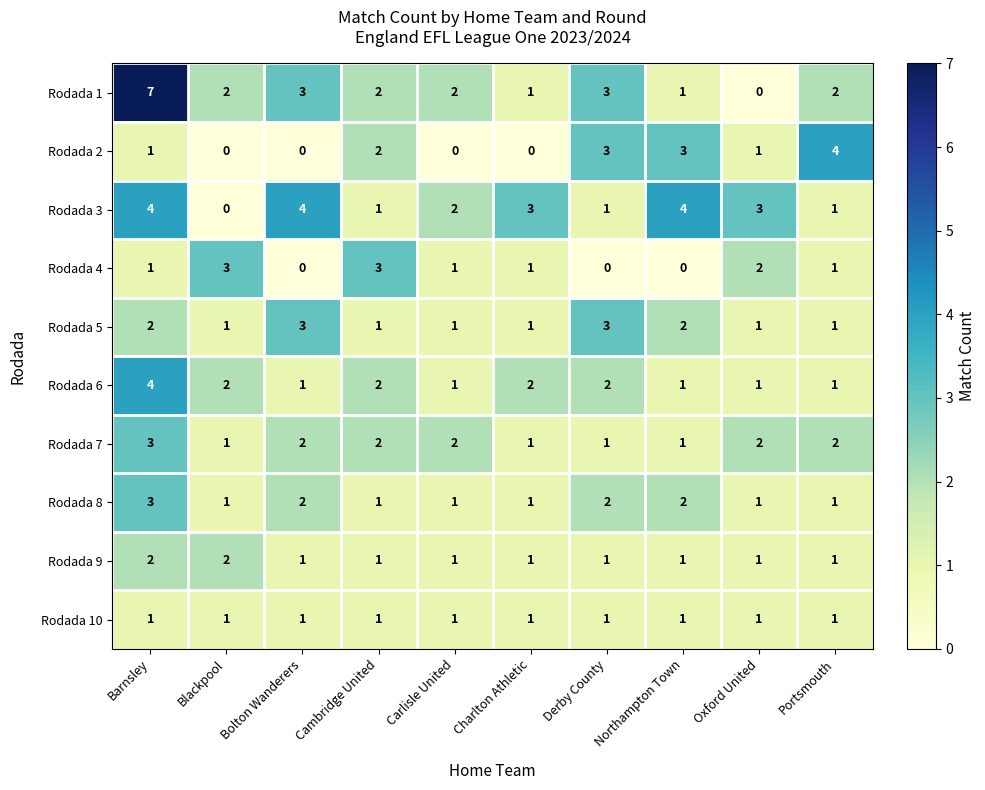

Is the value of Rodada 7 at Barnsley greater than the value of Rodada 8 at Portsmouth?

Yes